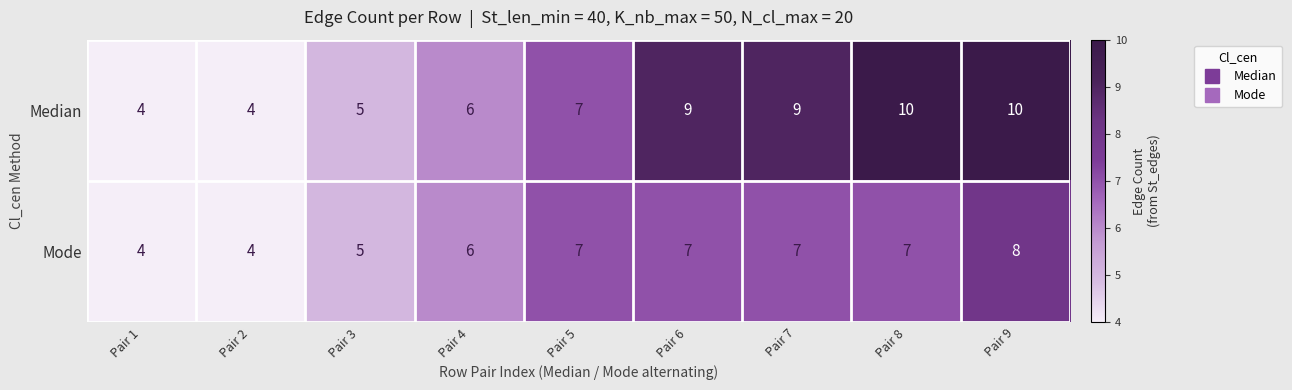

Which series has the largest total across all categories?

Median